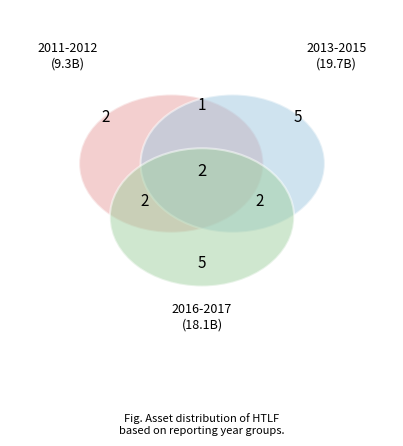

Which category has the smallest portion of the pie?

2011